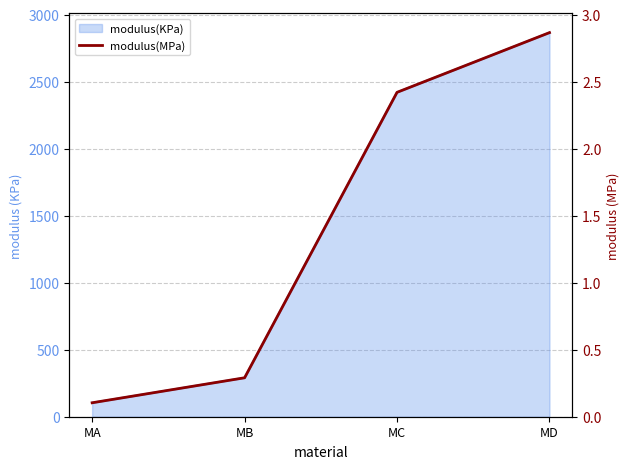

What is the difference between the maximum and minimum values?

2.8